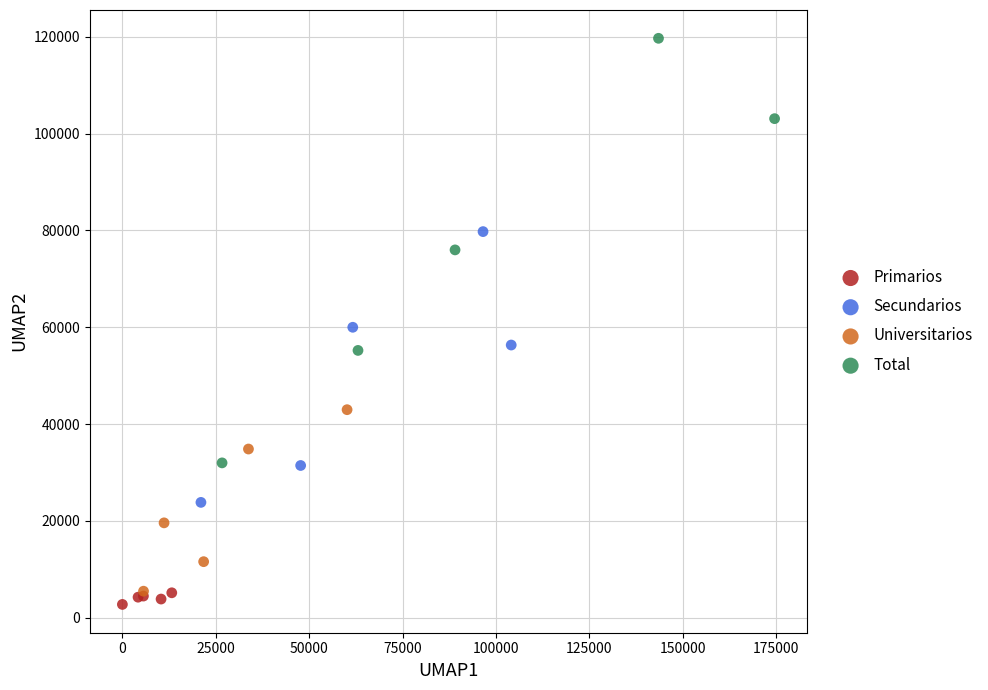

Which series contains the lowest Y value?

Primarios